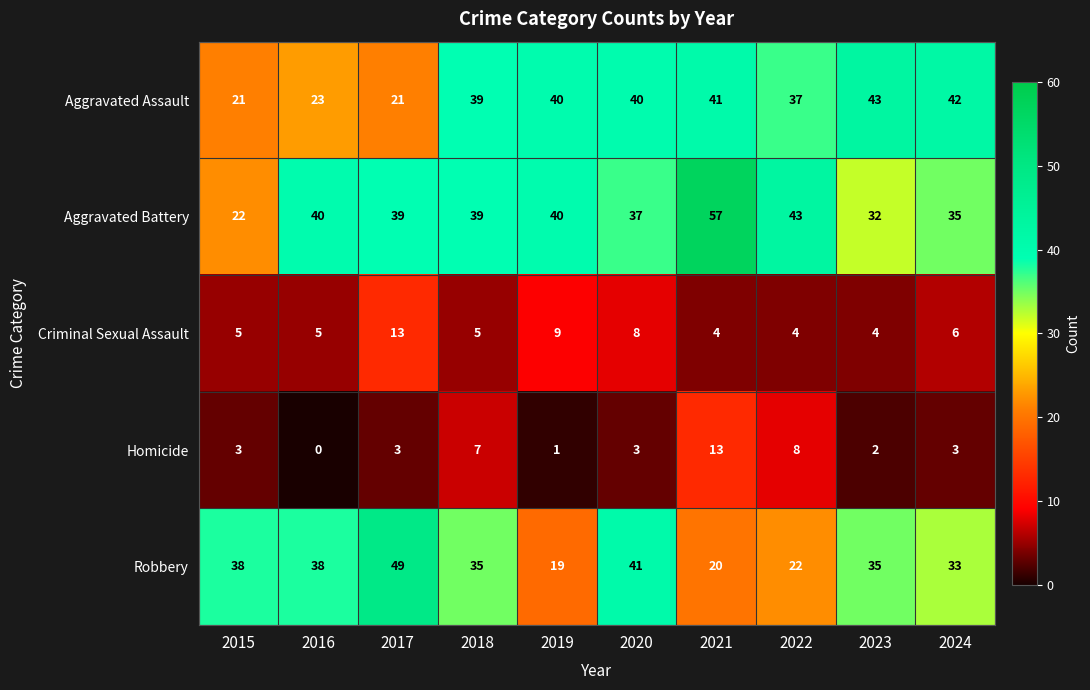

Which series has the largest total across all categories?

Aggravated Battery